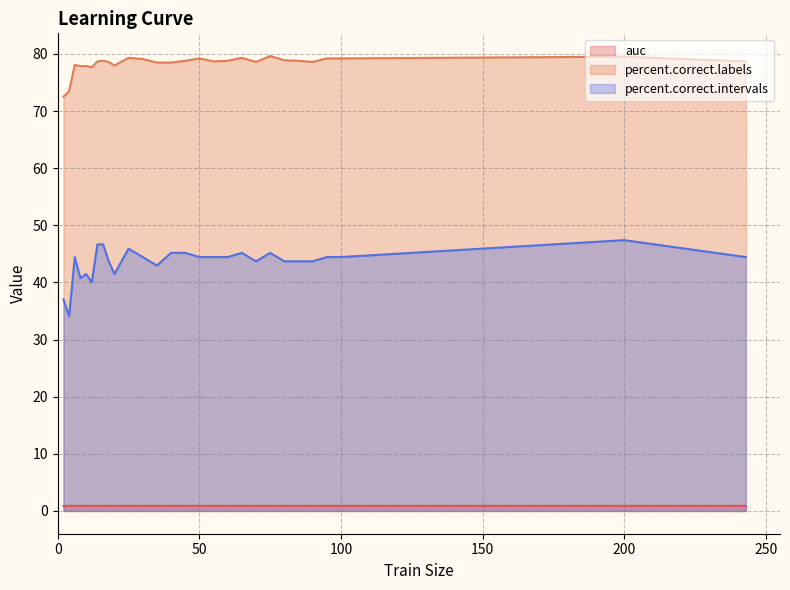

True or false: auc has more than 1 interior local peaks.

True